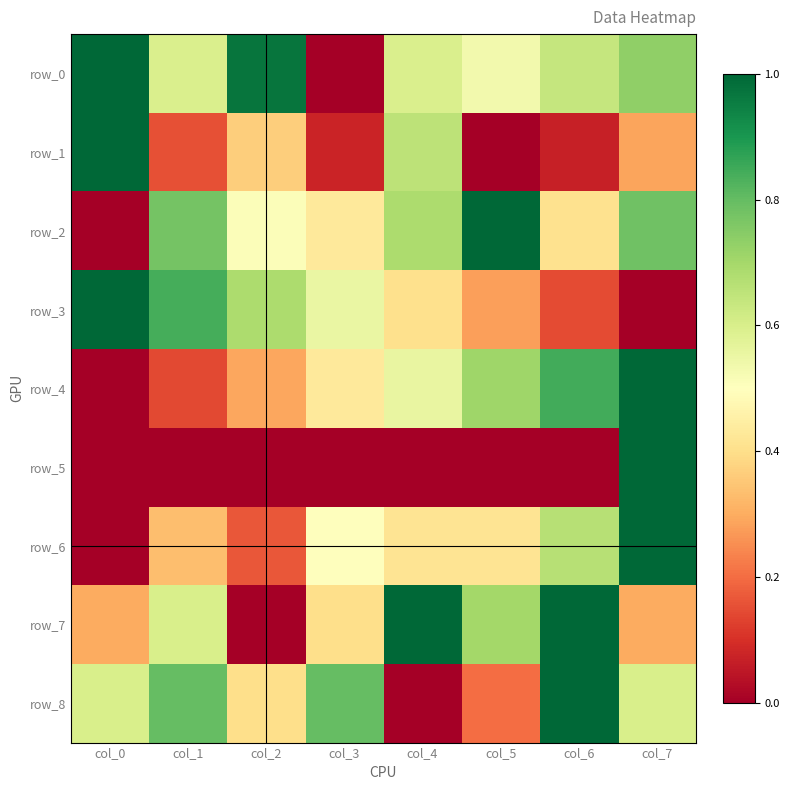

How many distinct data groups are displayed?

9